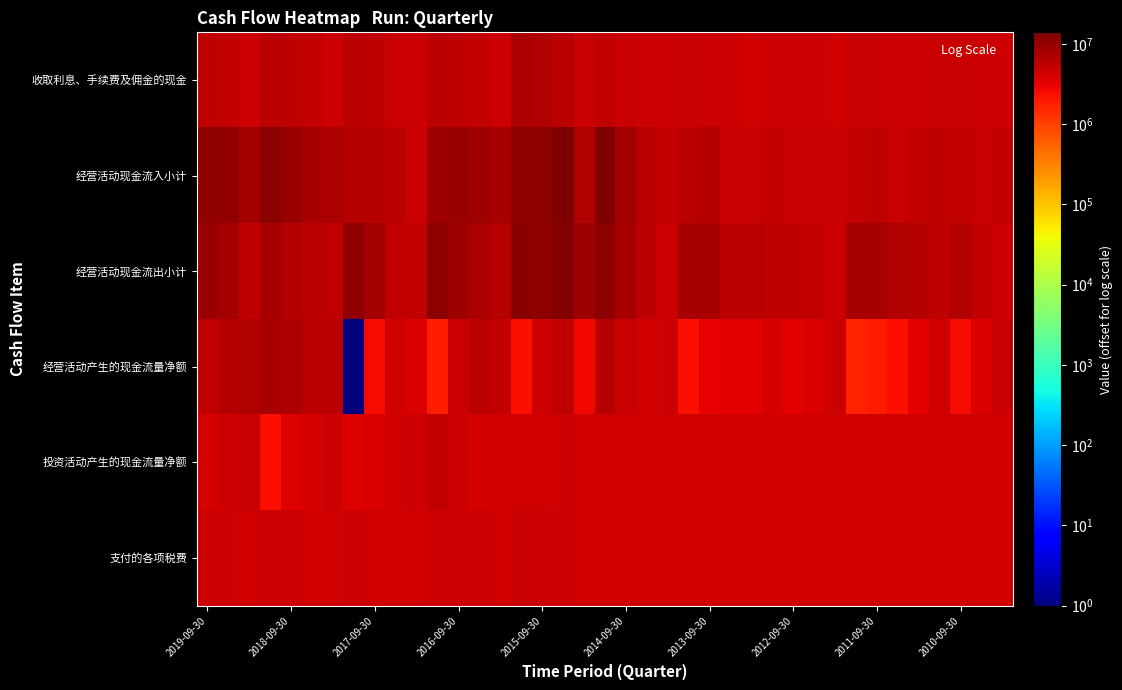

How many categories are shown in the chart?

39